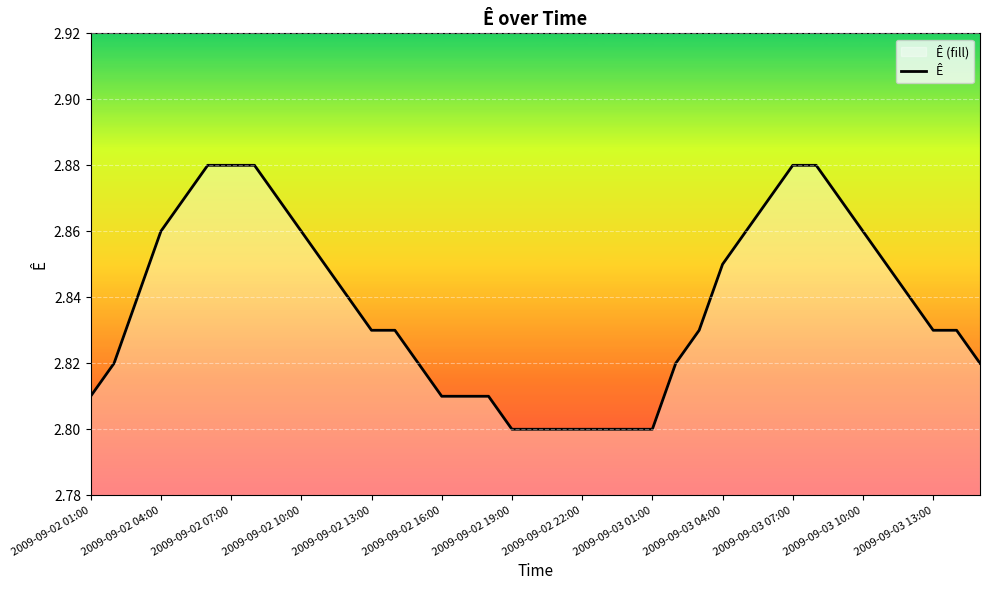

Approximately how many times larger is the value at 2009-09-03 10:00 compared to 2009-09-02 10:00?

1.0